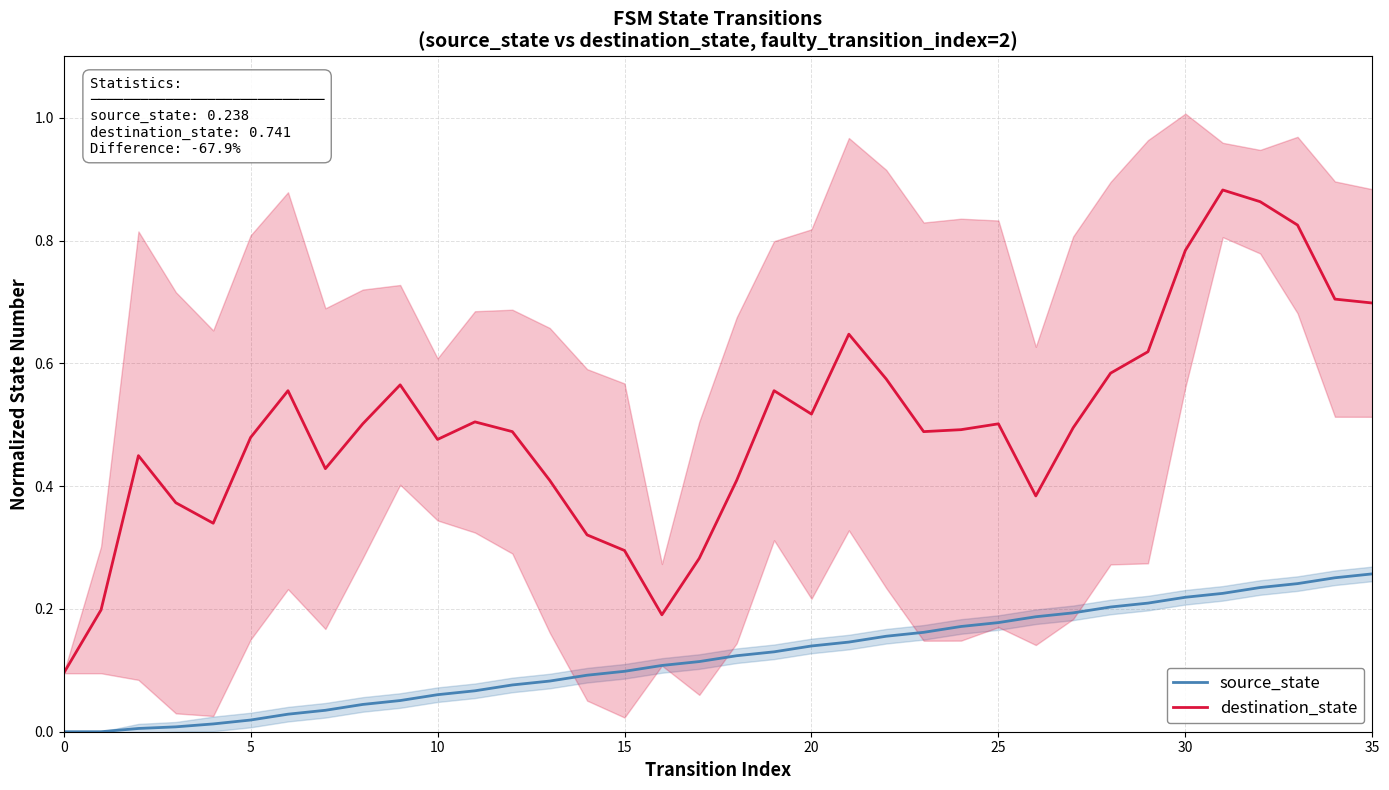

True or false: destination_state and source_state cross at least once.

False